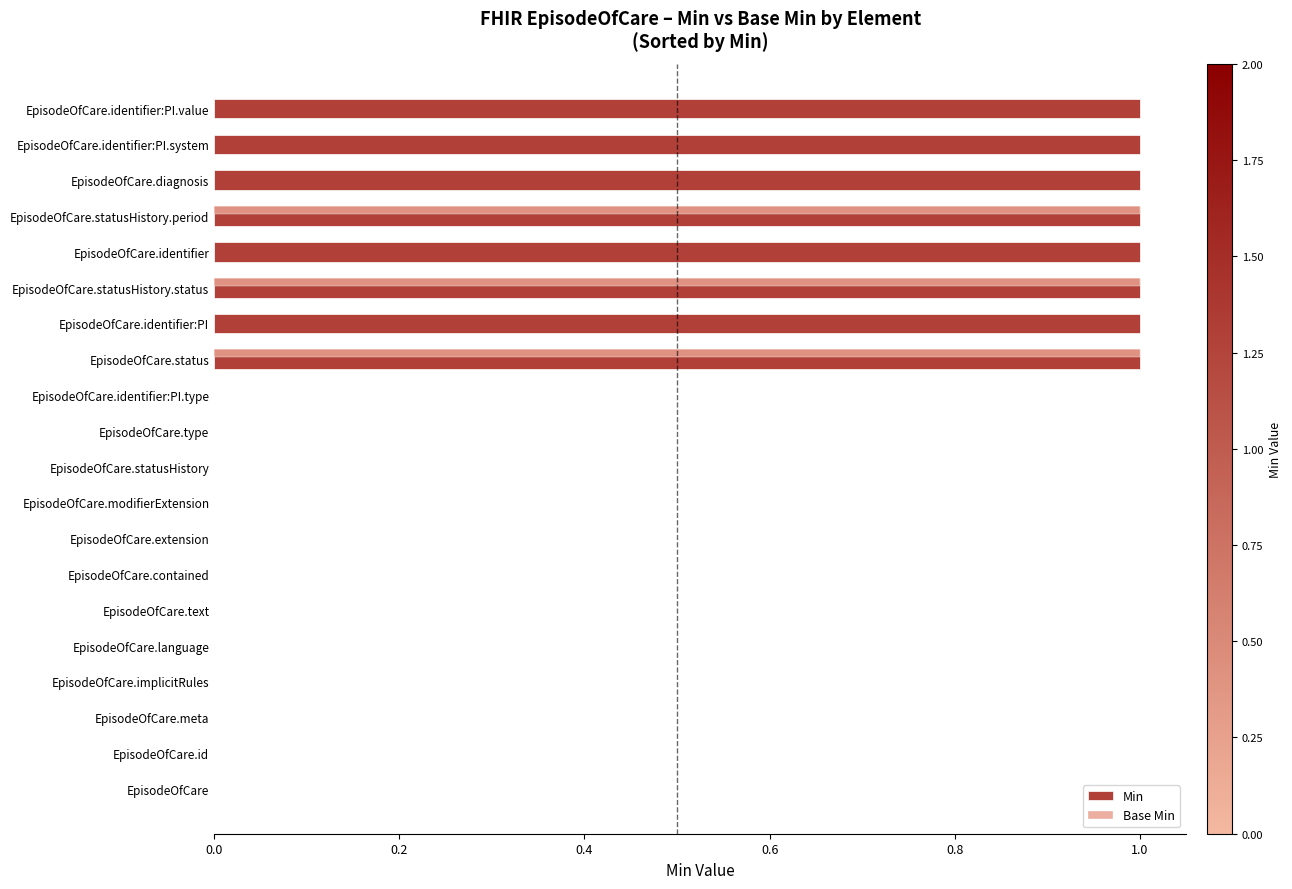

What is the sum of all Base Min values?

3